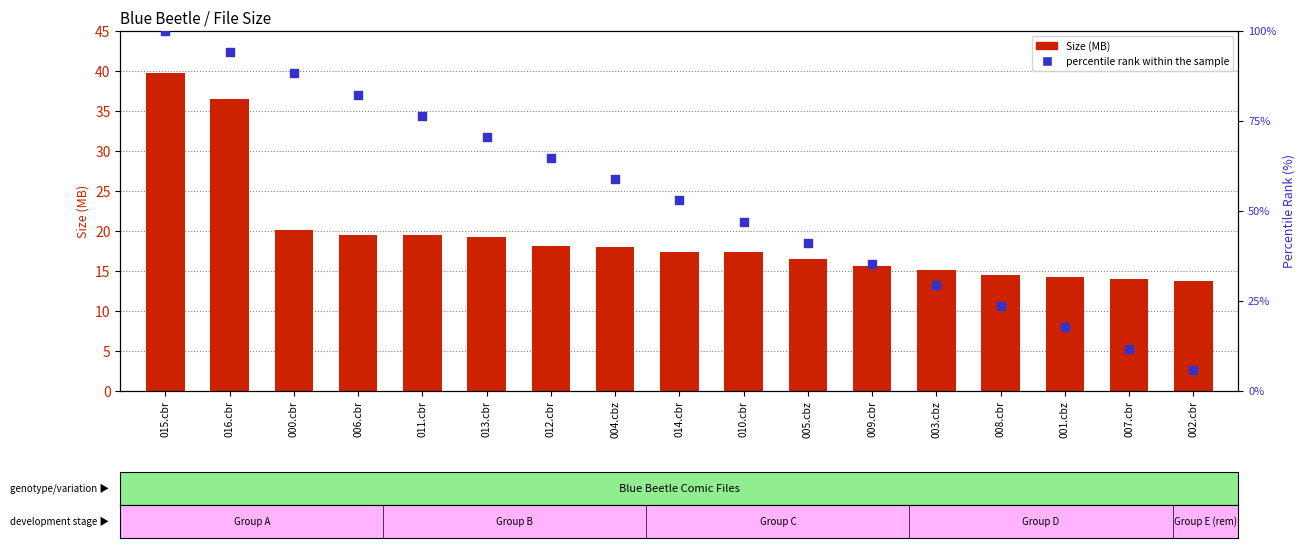

Which series has the widest spread of Y values?

percentile rank within the sample